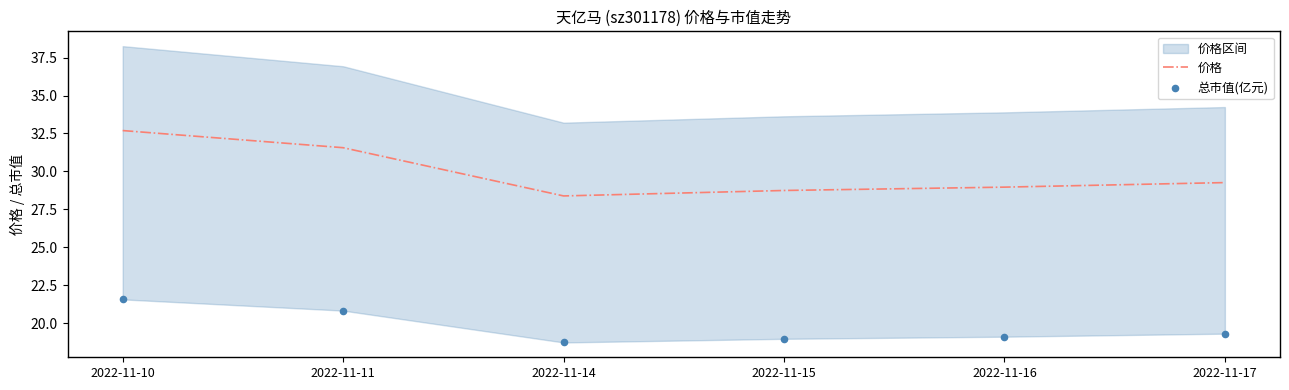

Is the value of 总市值(亿元) at 2022-11-10 greater than the value of 价格 at 2022-11-11?

No